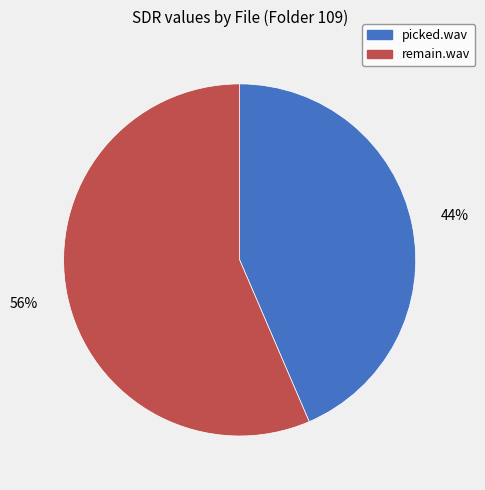

Is it true that remain.wav is 56% of the pie?

True